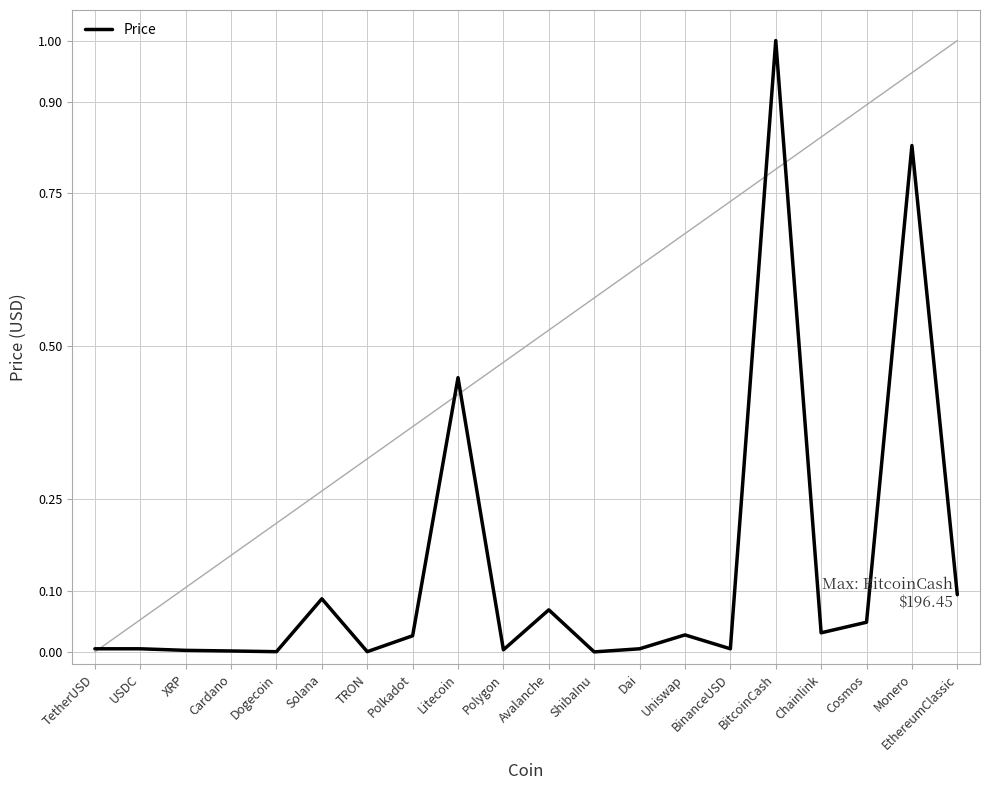

What is the sum of all values?

2.7